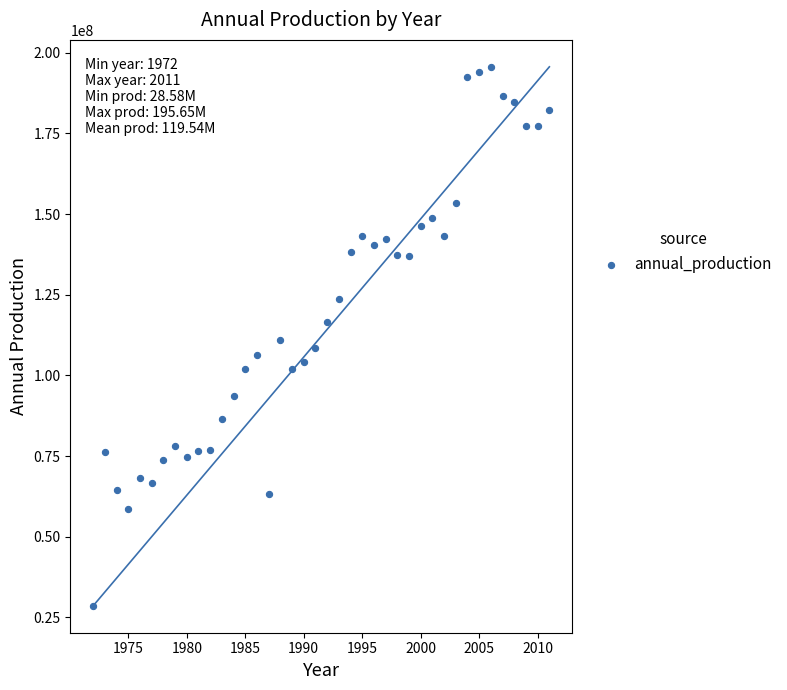

What is the range of Y values (max minus min)?

167072921.4